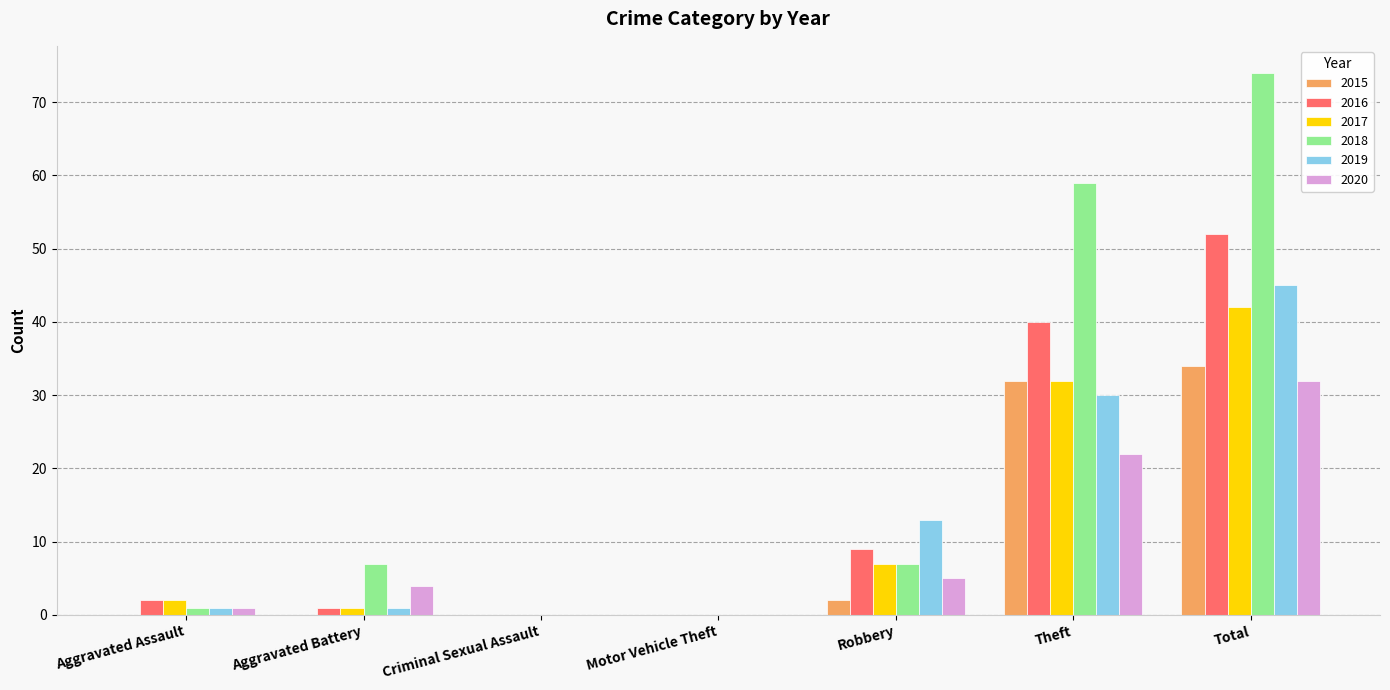

The value of 2018 at Robbery is 3. True or false?

False